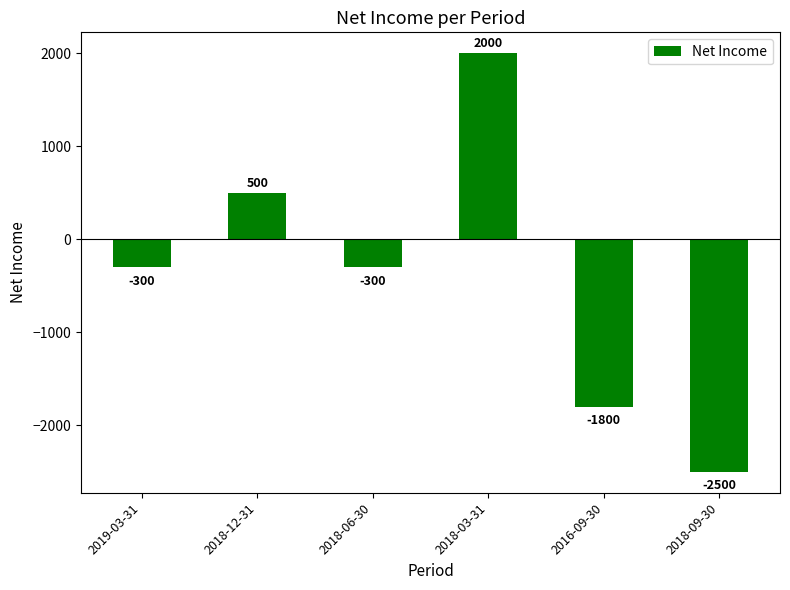

At which label is the value closest to -250?

2019-03-31